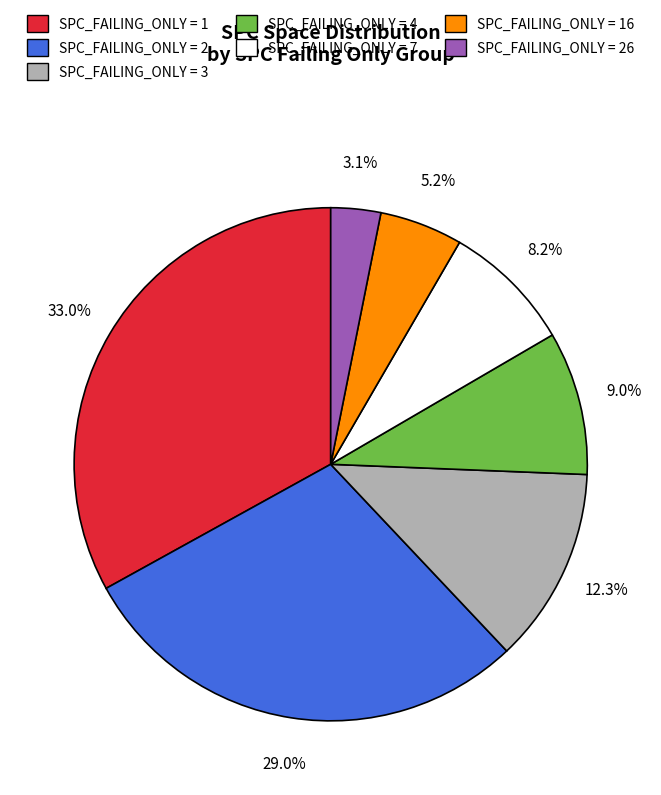

Does any single category account for the majority?

No